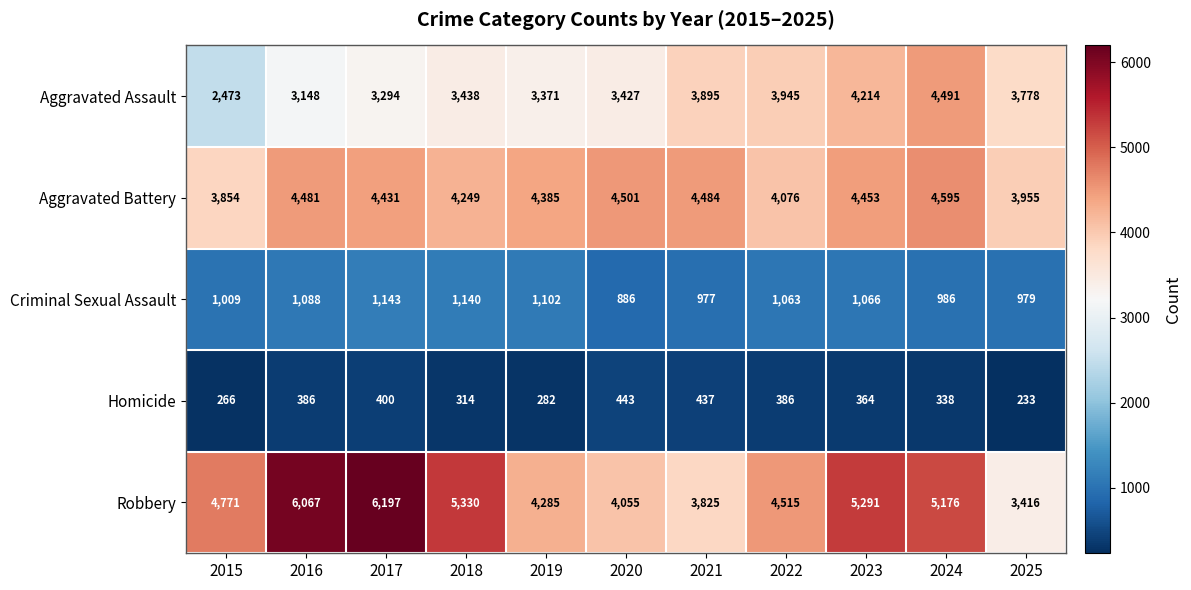

Between 2017 and 2025, which series saw the biggest shift?

Robbery